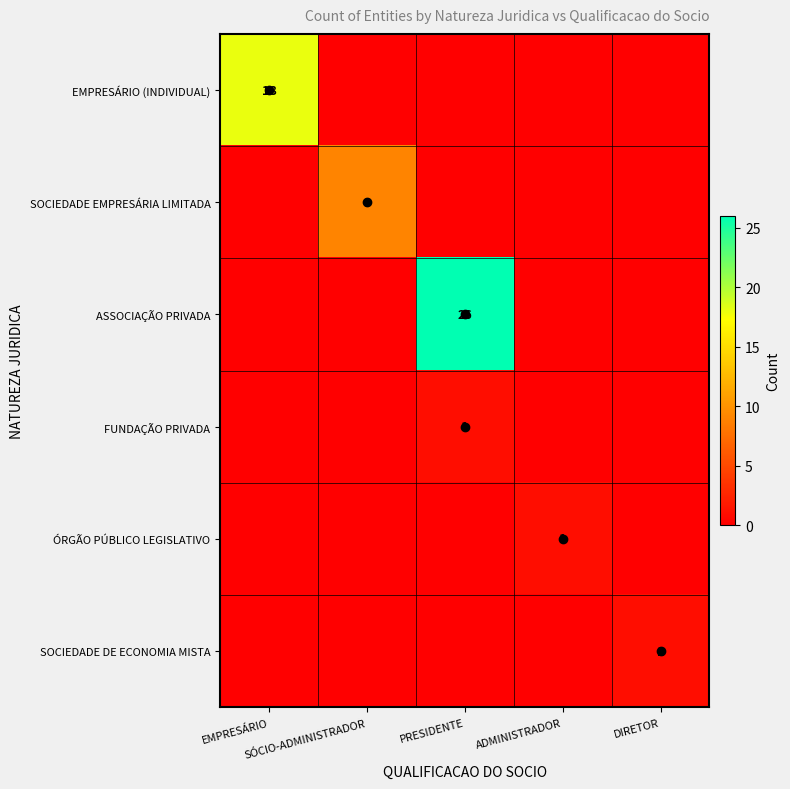

The EMPRESÁRIO (INDIVIDUAL) series shows 18 at EMPRESÁRIO. True or false?

True